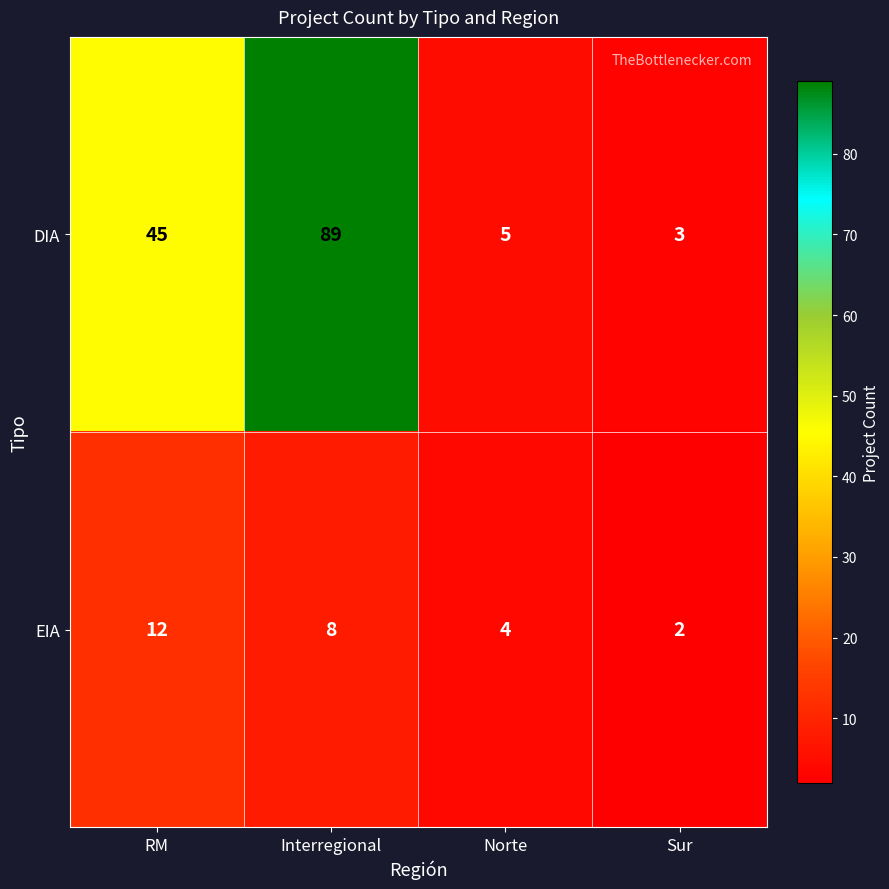

What is the difference between the DIA values at Norte and RM?

40